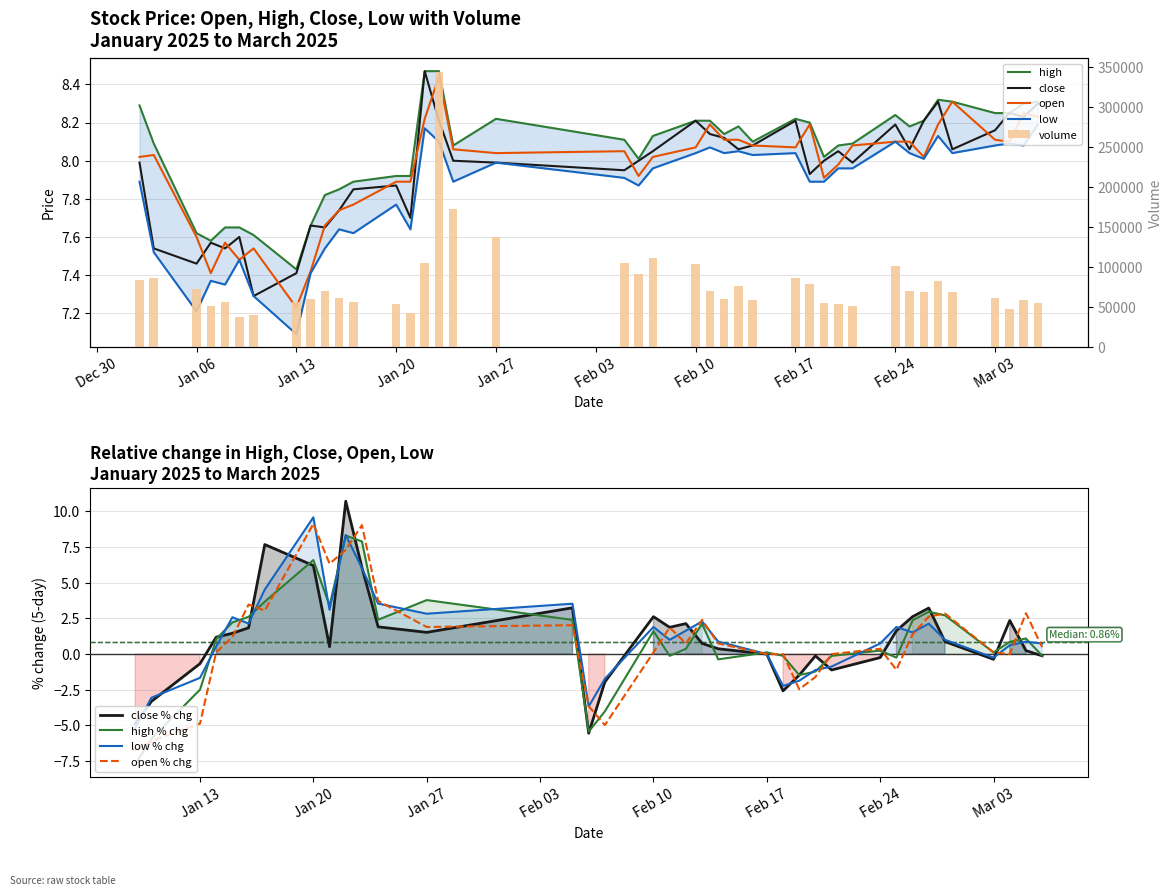

What is the minimum value shown in the chart?

7.1